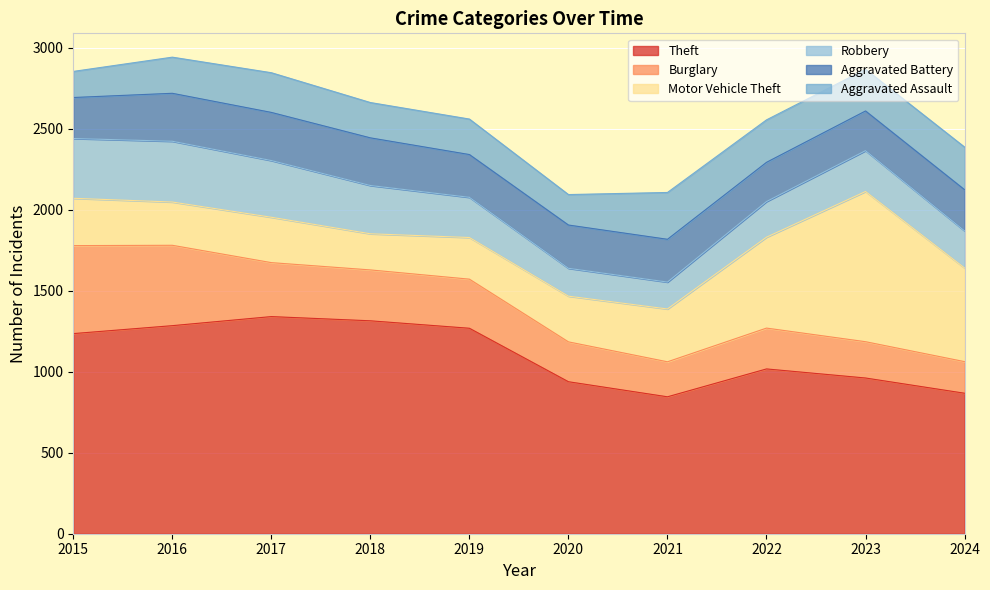

Is the value of Burglary at 2022 greater than the value of Motor Vehicle Theft at 2019?

No